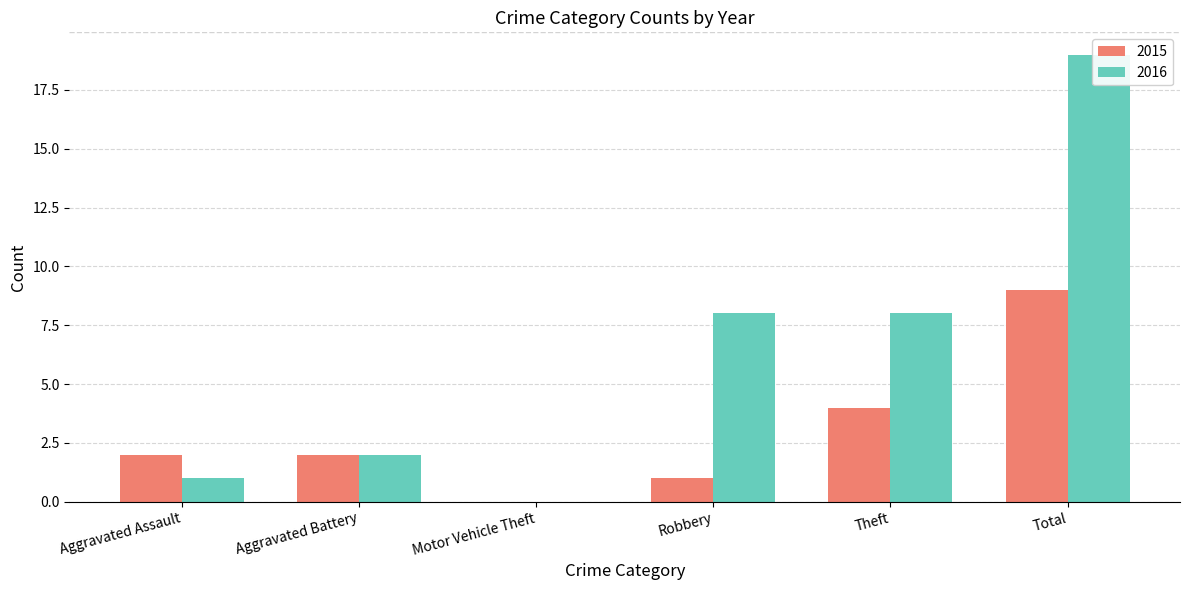

What is the highest value of the 2016 series?

19